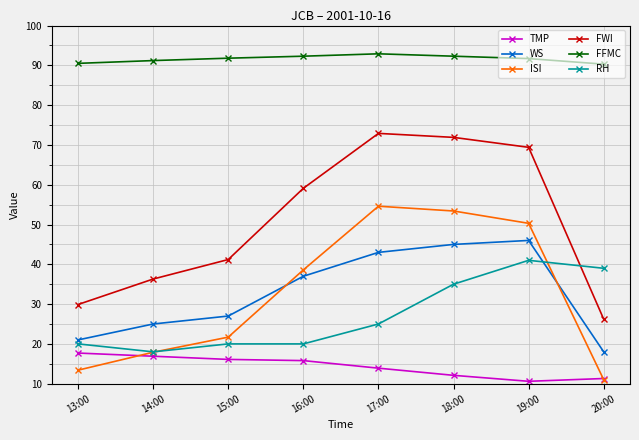

What are all the series names shown in the legend?

TMP, WS, ISI, FWI, FFMC, RH